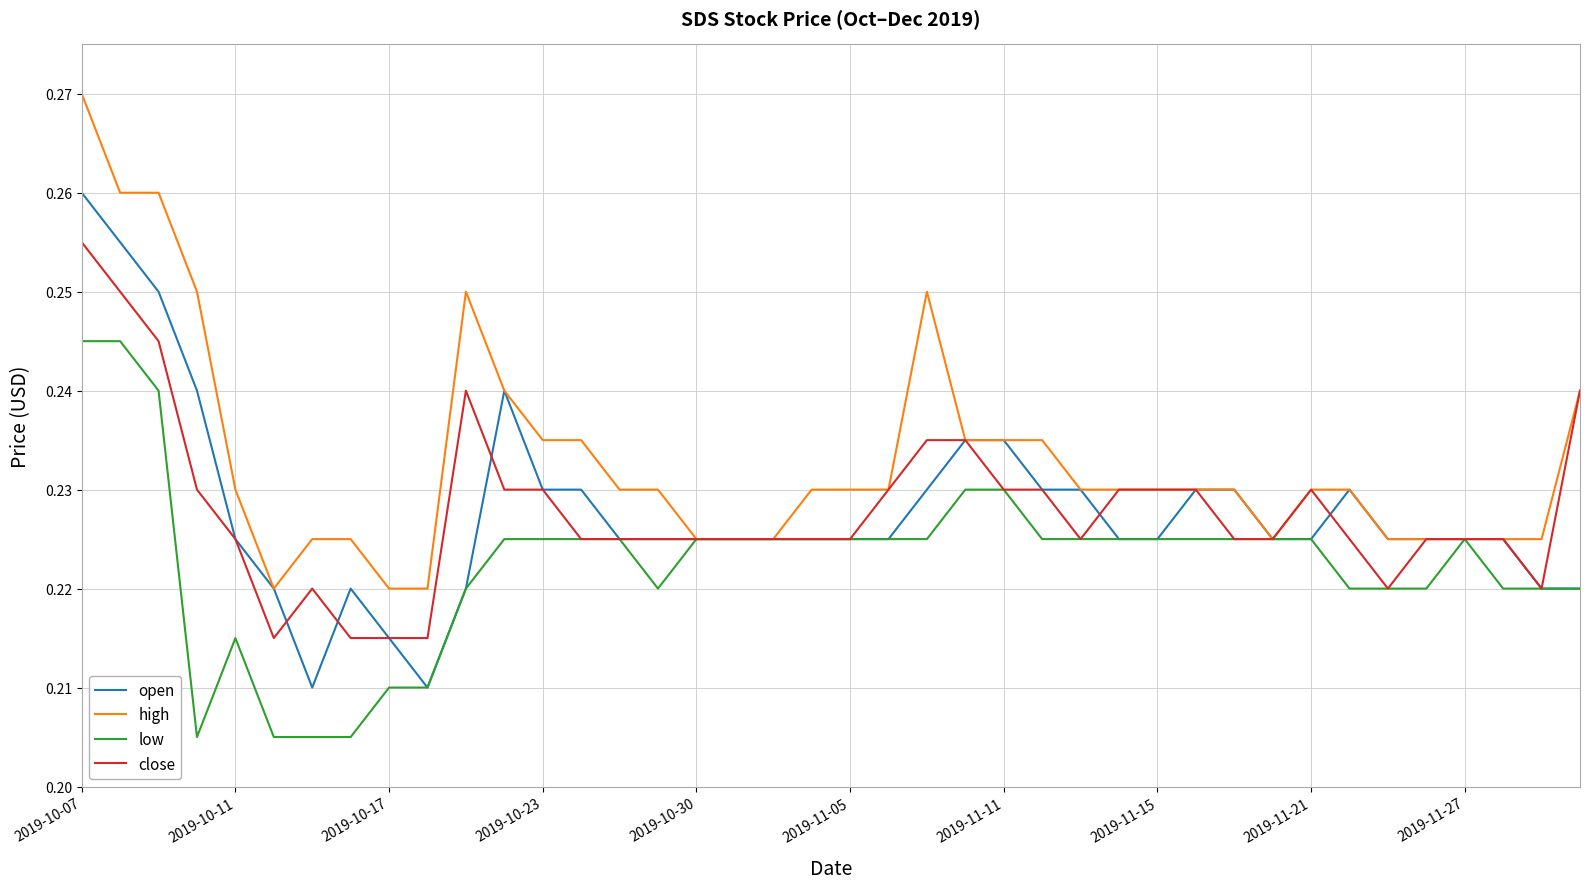

What are all the series names shown in the legend?

open, high, low, close